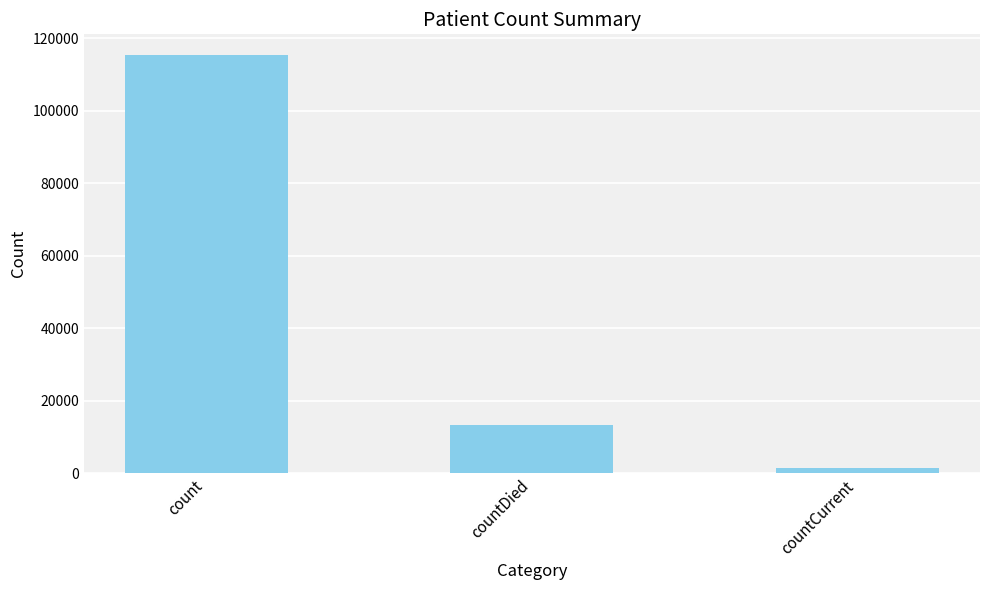

Which category has the highest value across all series?

count